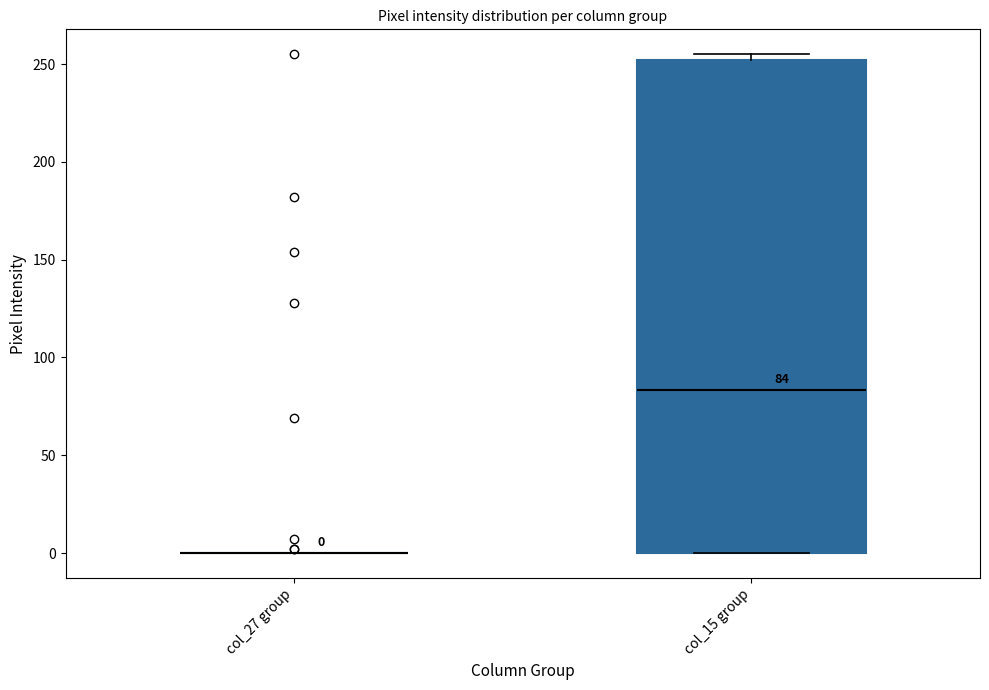

Comparing the boxes themselves (not the whiskers), which one is the tallest?

col_15 group